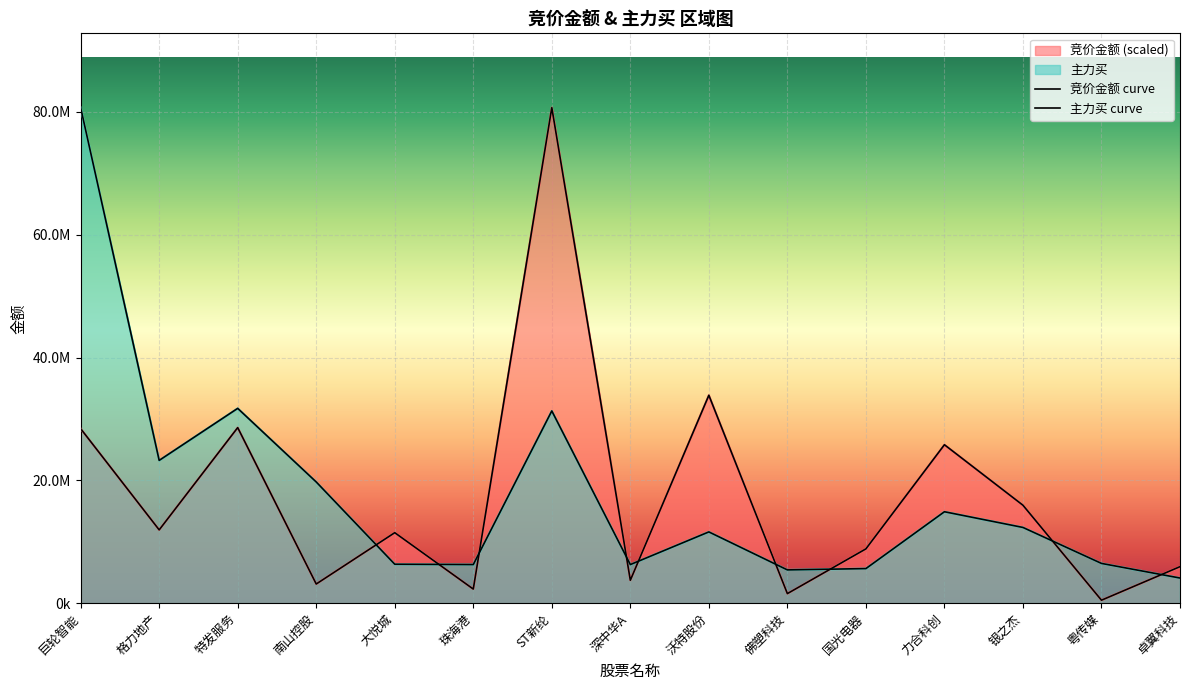

What position from the right is 格力地产?

14